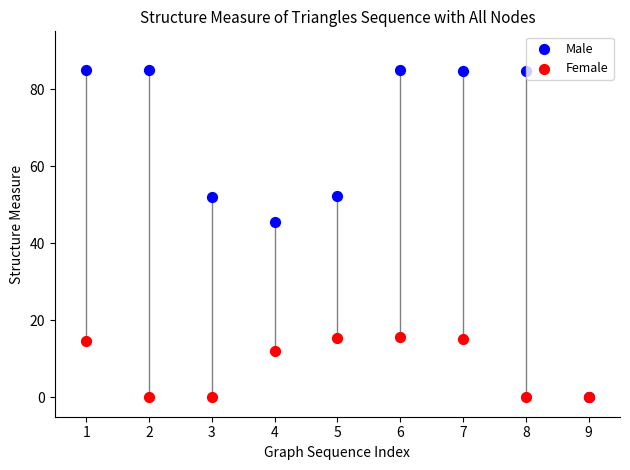

In the Male series, what Y value is closest to 42?

45.6